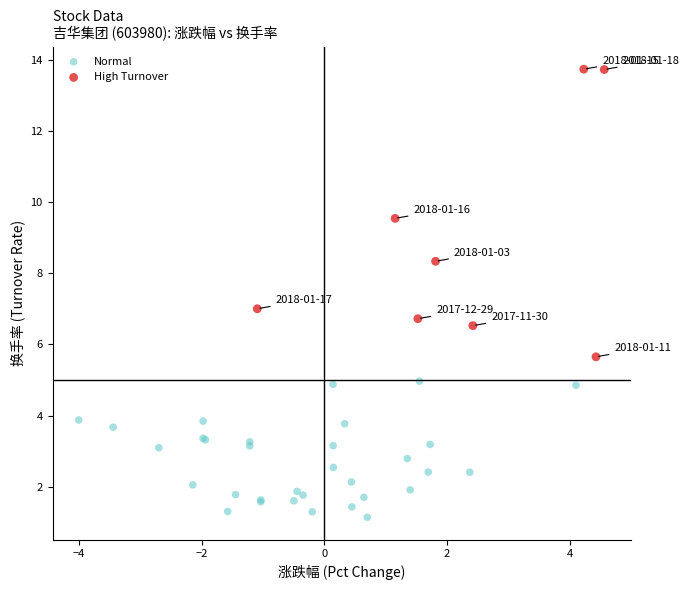

Which series contains the lowest Y value?

Normal